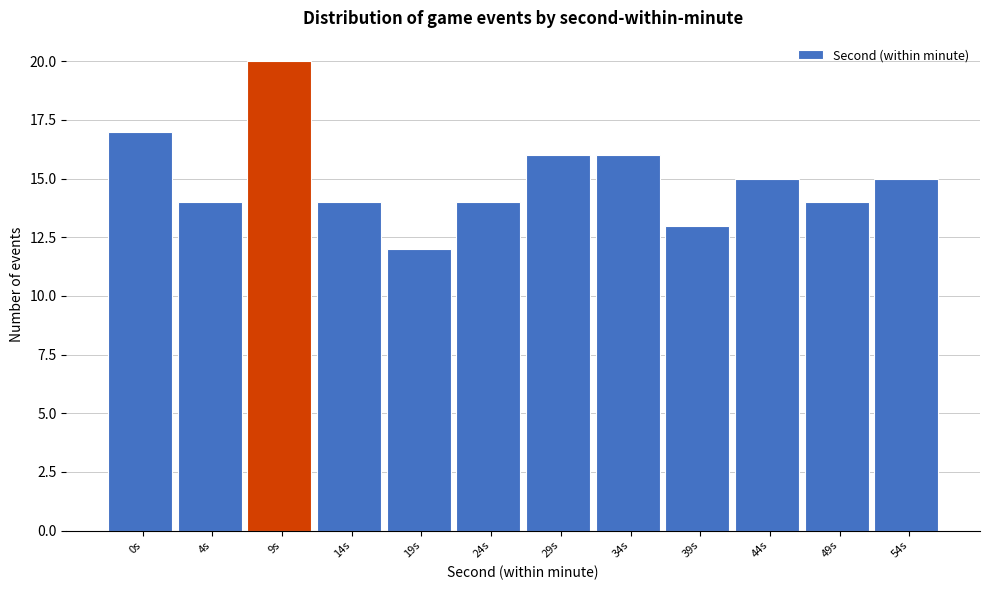

Reading right to left, list all the values displayed in this chart.

15	14	15	13	16	16	14	12	14	20	14	17